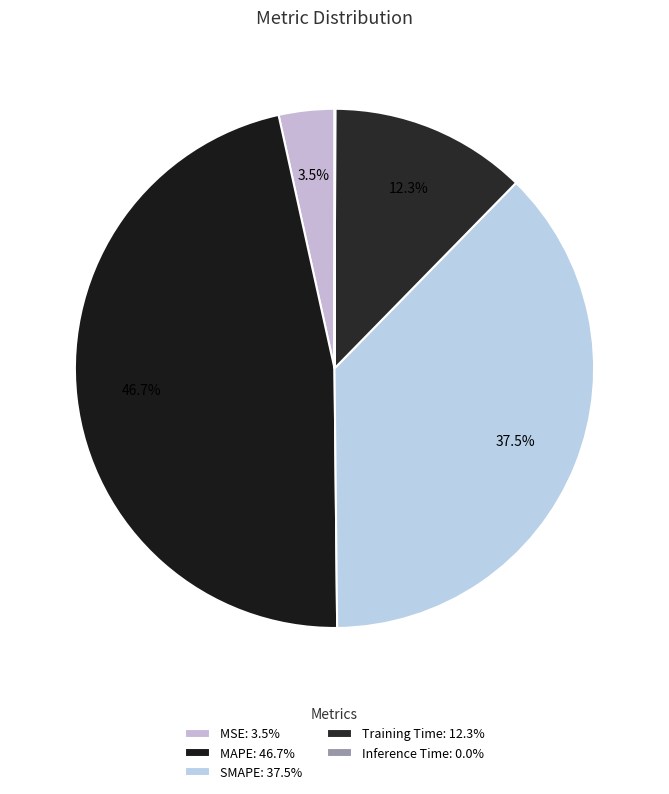

Which has a higher value, MAPE or MSE?

MAPE